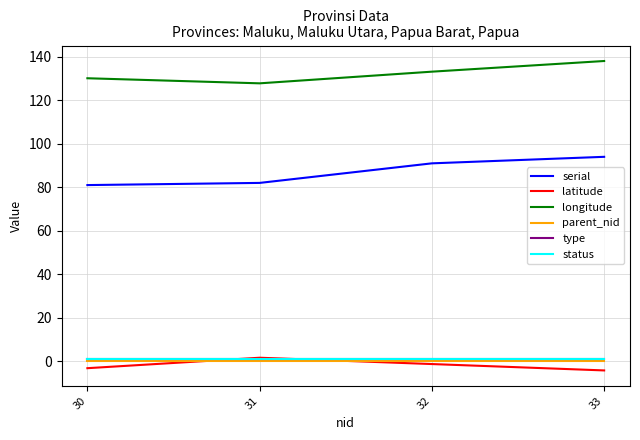

The value of type at 33 is 0.7. True or false?

False